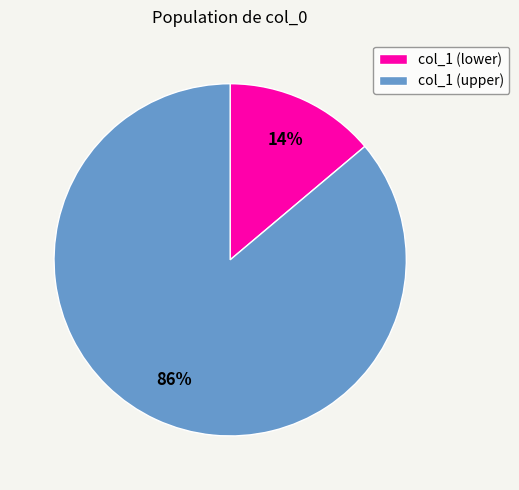

How many slices are in this pie chart?

2